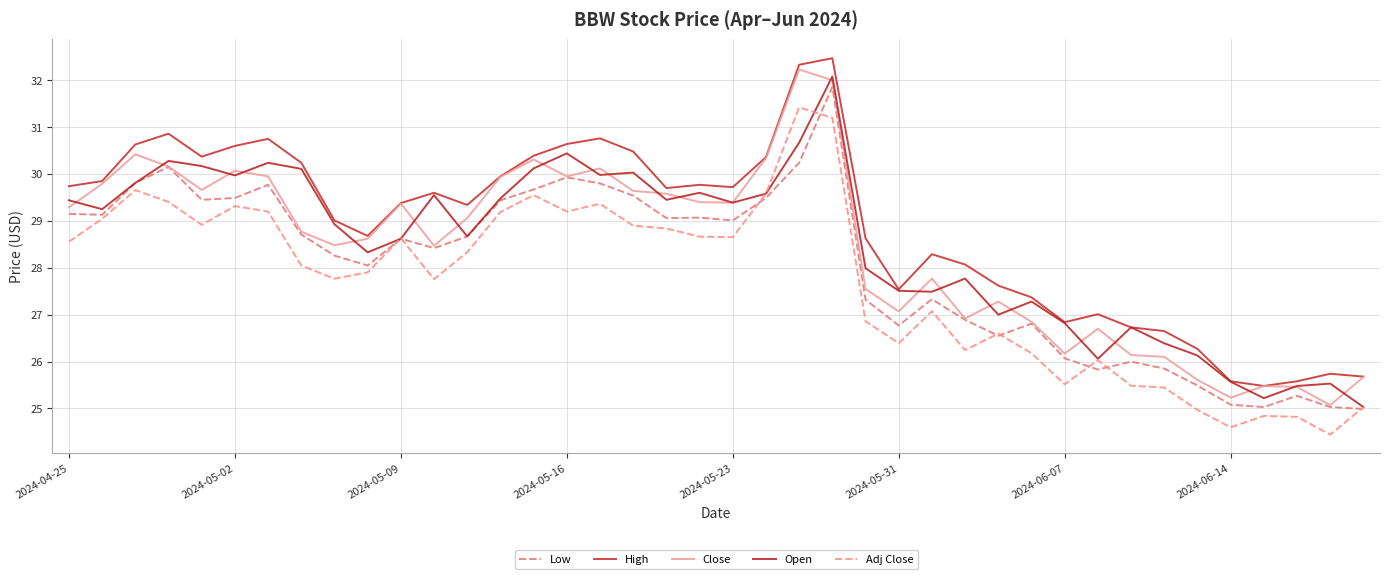

True or false: Open and Low cross at least once.

False